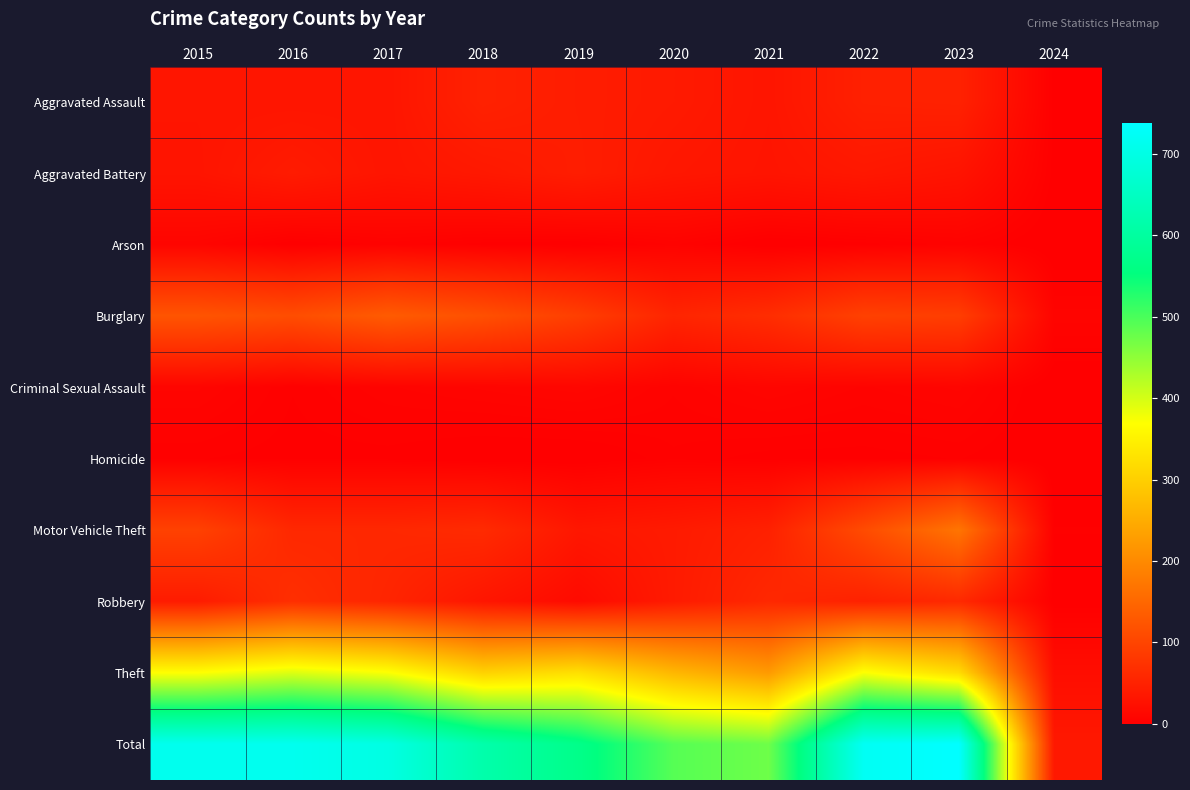

What is the difference between the highest and lowest values at 2023?

735